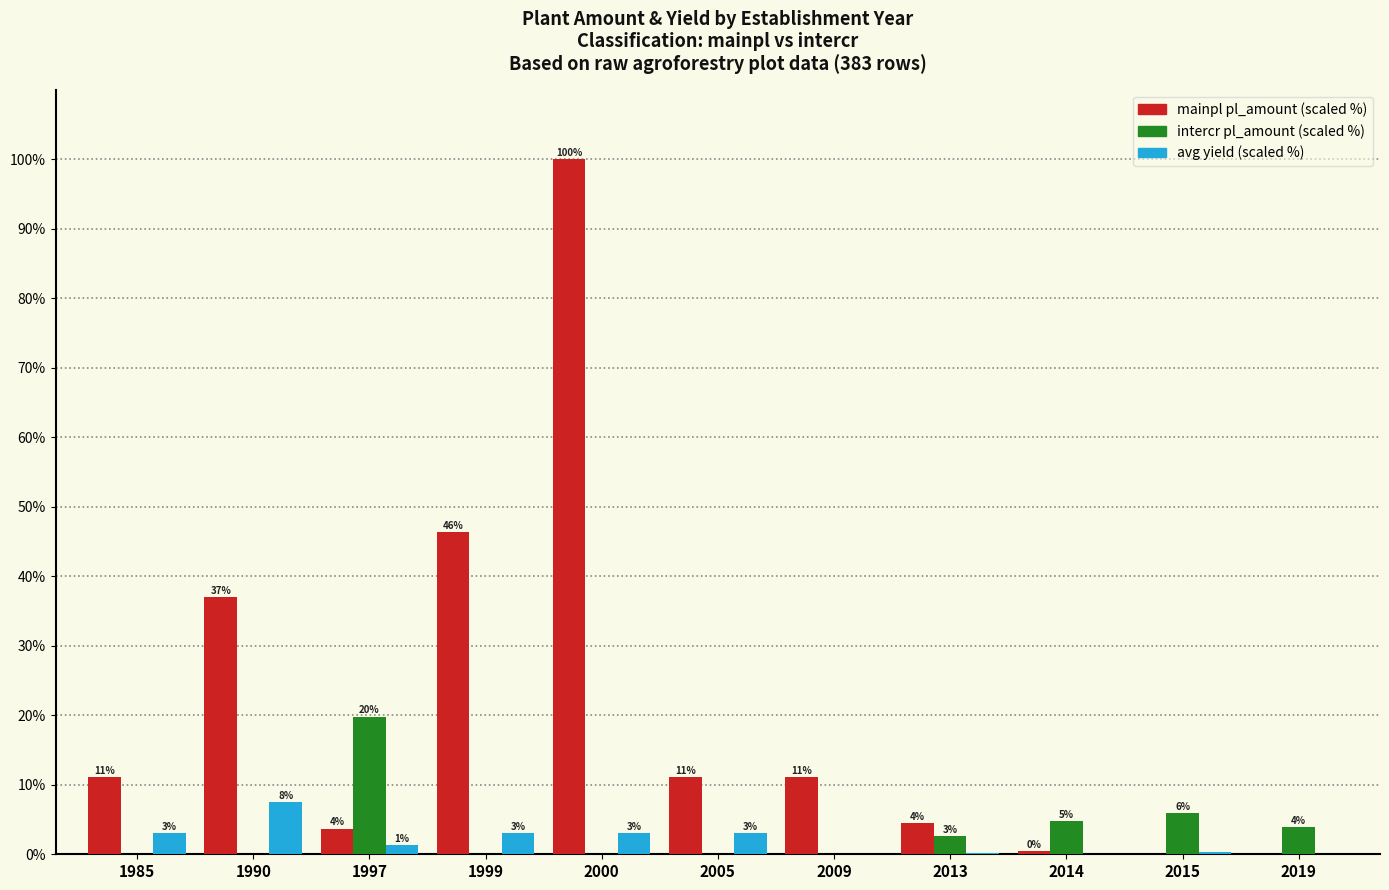

How many groups of bars are there?

11